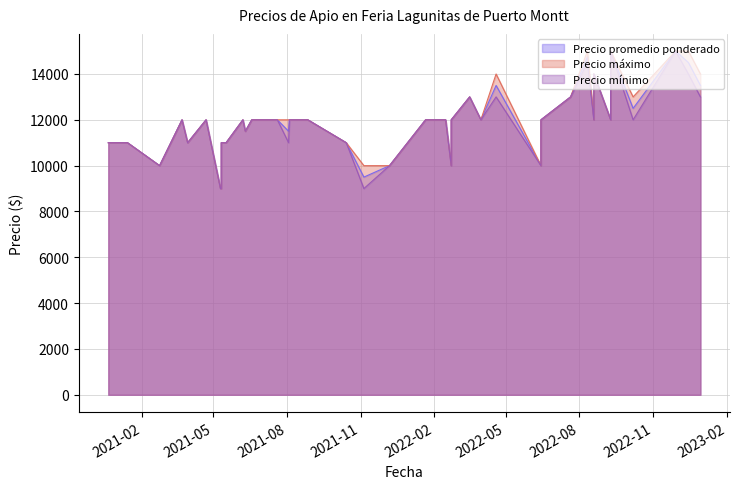

At which category is the sum across all series the highest?

2022-11-29